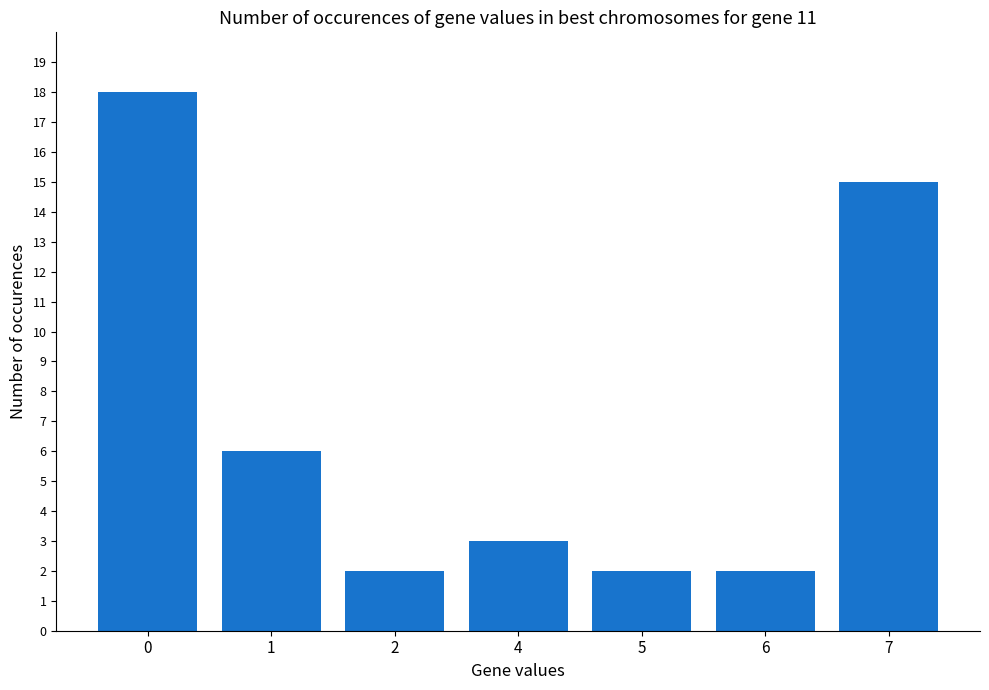

Is it true that the value at 7 is 10?

False